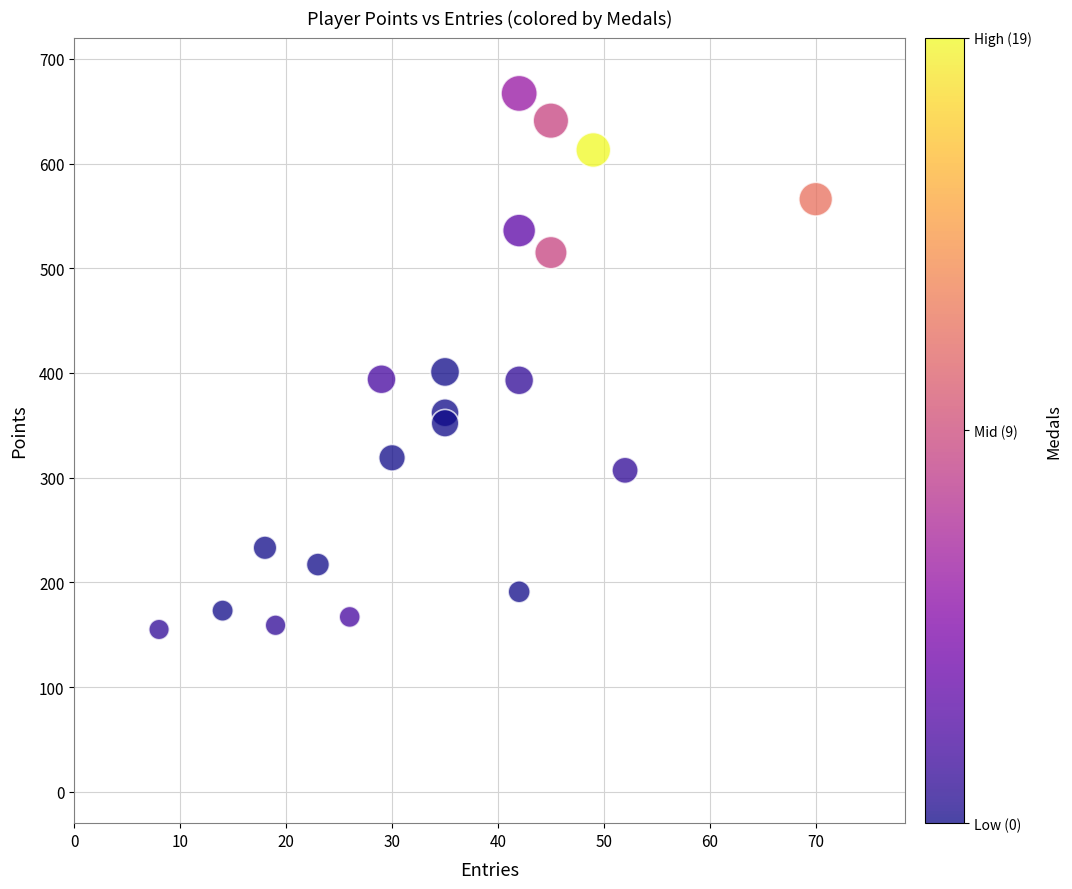

What is the range of Y values (max minus min)?

512